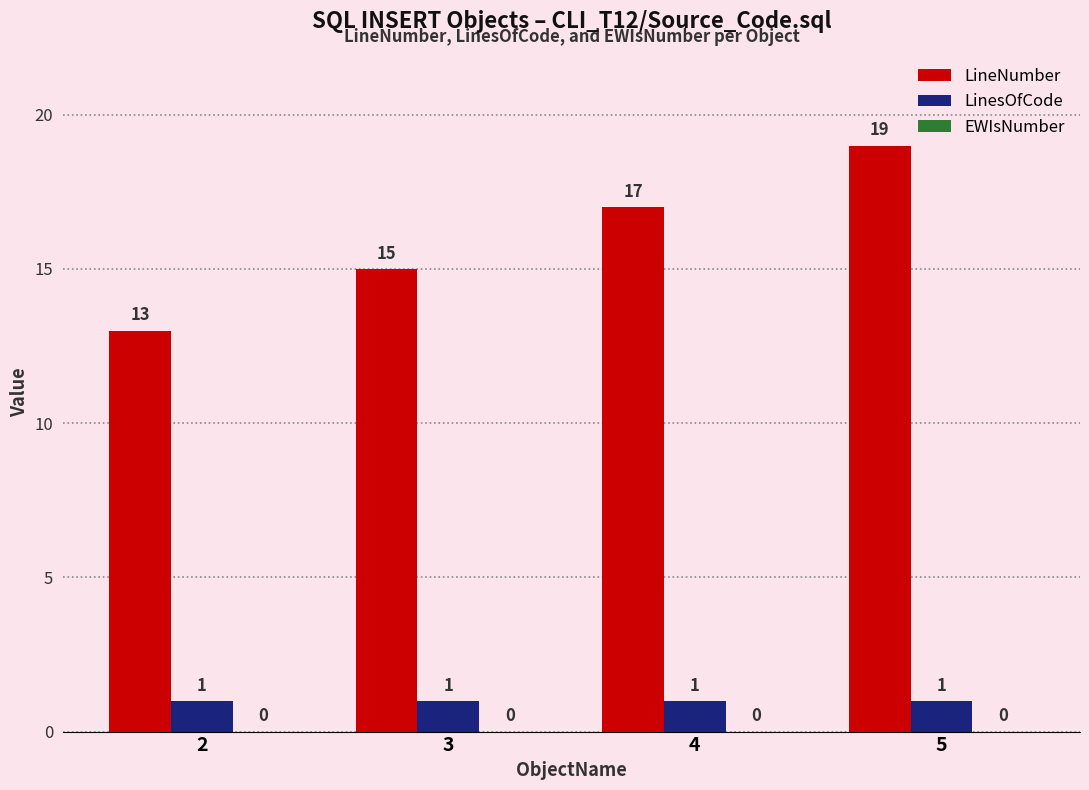

Which series has the largest range (max minus min)?

LineNumber